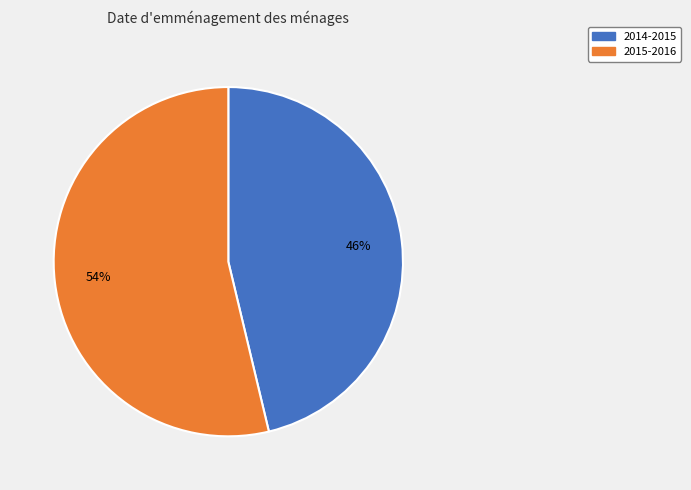

What is the ratio of the value at 2015-2016 to the value at 2014-2015?

1.2